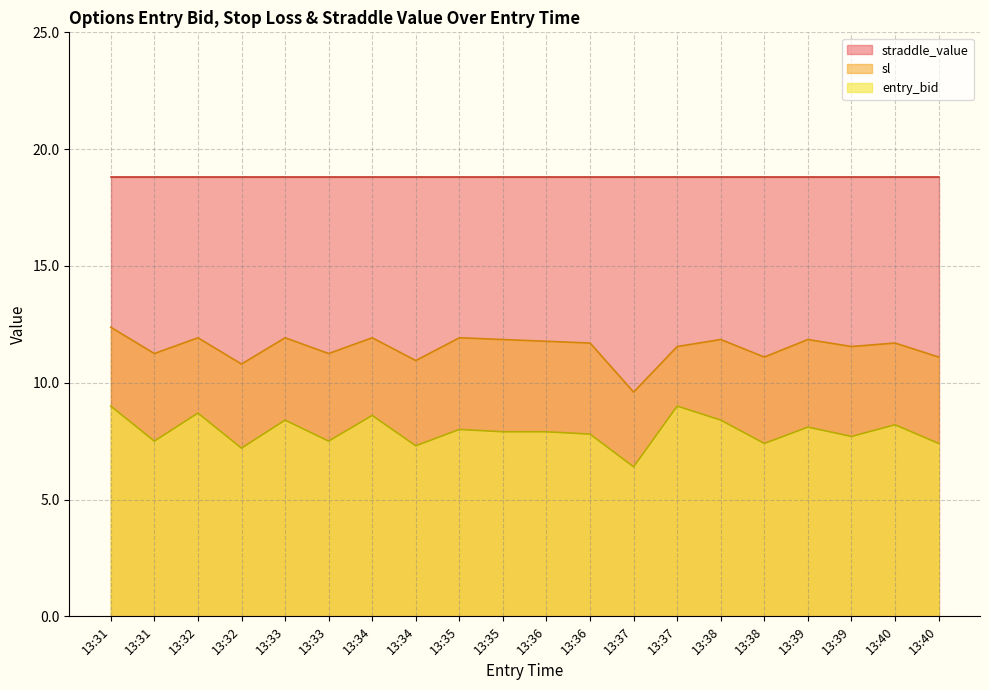

What is the minimum value for entry_bid?

6.4